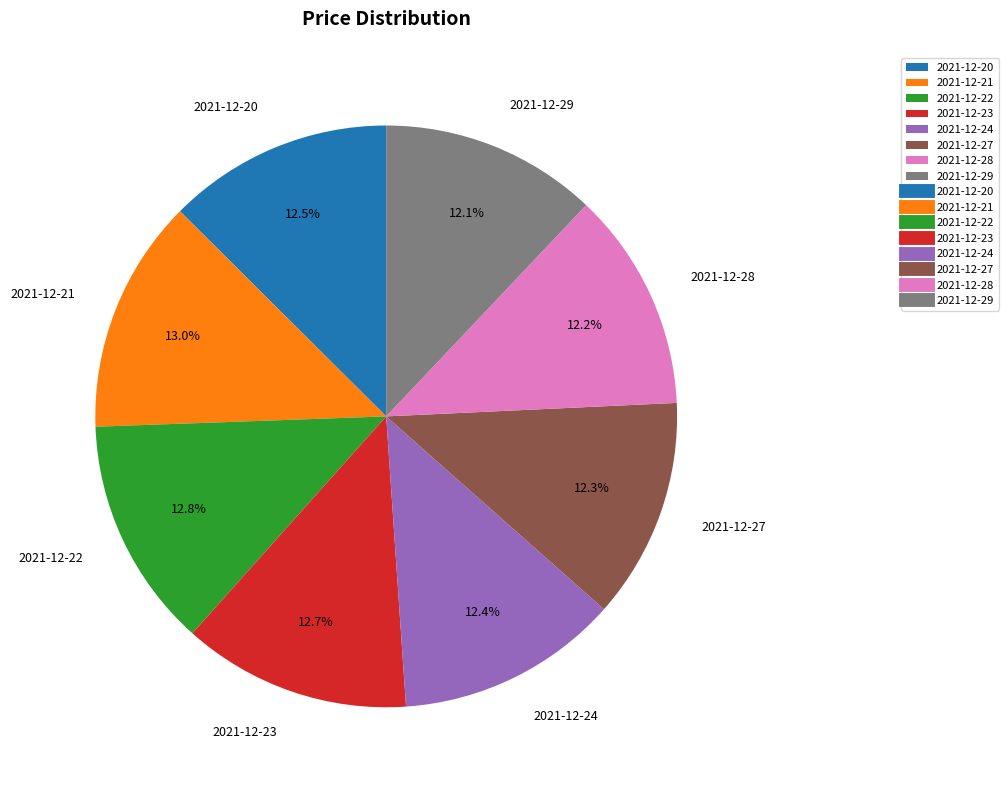

Approximately how many times larger is the value at 2021-12-27 compared to 2021-12-20?

1.0